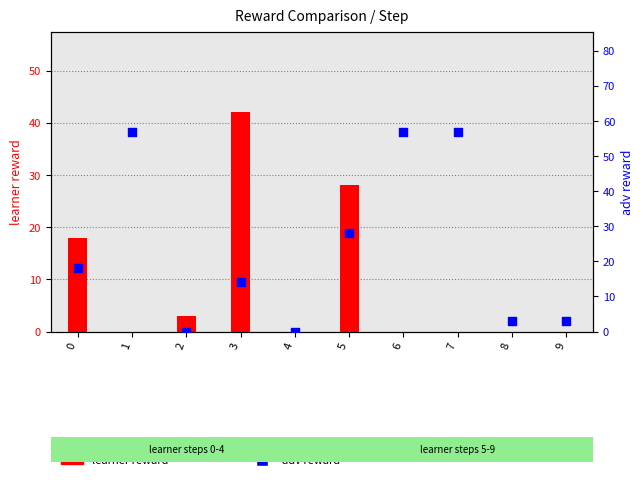

Which series has the largest Y range (max minus min)?

adv reward